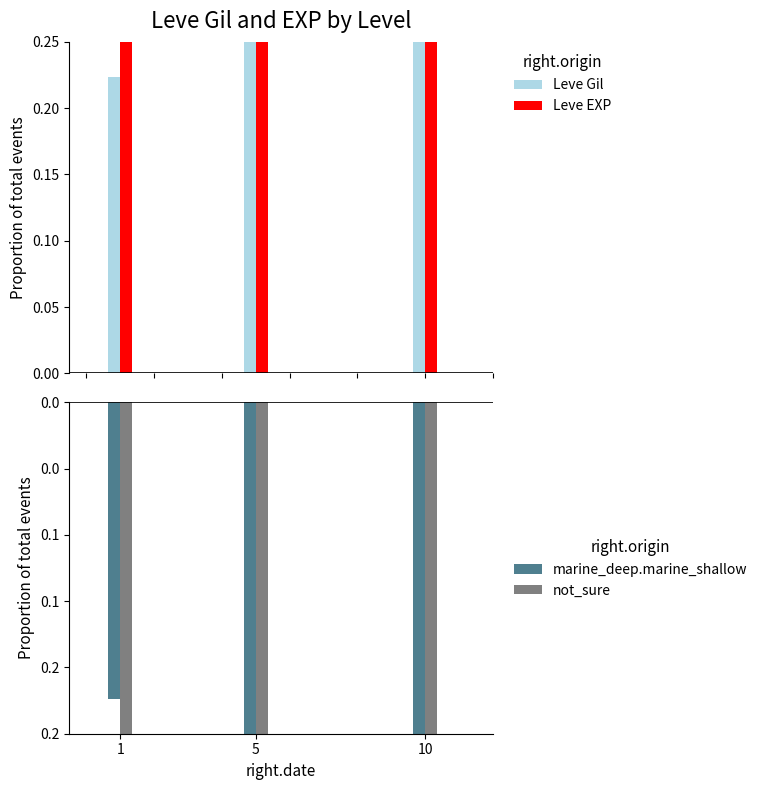

Reading left to right, list all the values displayed in this chart.

Leve Gil: 0.2	0.3	0.5
Leve EXP: 0.3	0.3	0.4
marine_deep.marine_shallow: -0.2	-0.3	-0.5
not_sure: -0.3	-0.3	-0.4